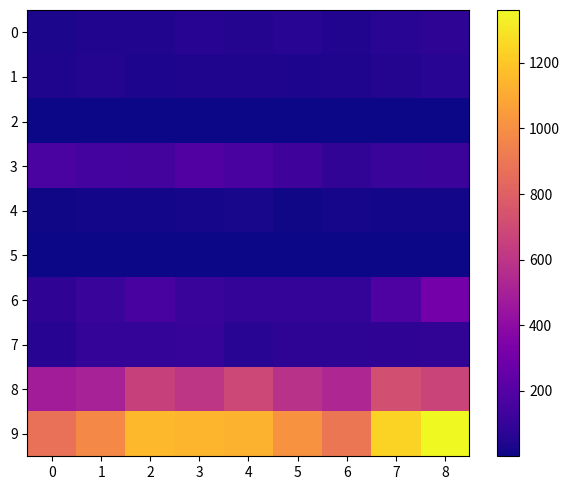

Reading left to right, transcribe all the data shown in this chart.

0: 0=28	1=44	2=46	3=62	4=49	5=68	6=47	7=66	8=77
1: 0=39	1=50	2=37	3=42	4=39	5=37	6=39	7=53	8=70
2: 0=2	1=3	2=1	3=4	4=2	5=3	6=4	7=3	8=5
3: 0=168	1=148	2=154	3=190	4=163	5=129	6=87	7=108	8=121
4: 0=11	1=16	2=15	3=17	4=24	5=11	6=18	7=16	8=16
5: 0=2	1=6	2=1	3=4	4=3	5=5	6=2	7=3	8=4
6: 0=84	1=111	2=156	3=112	4=96	5=100	6=92	7=185	8=304
7: 0=60	1=96	2=93	3=106	4=67	5=77	6=76	7=83	8=90
8: 0=481	1=503	2=656	3=604	4=688	5=581	6=531	7=723	8=674
9: 0=875	1=977	2=1159	3=1141	4=1131	5=1011	6=896	7=1240	8=1361